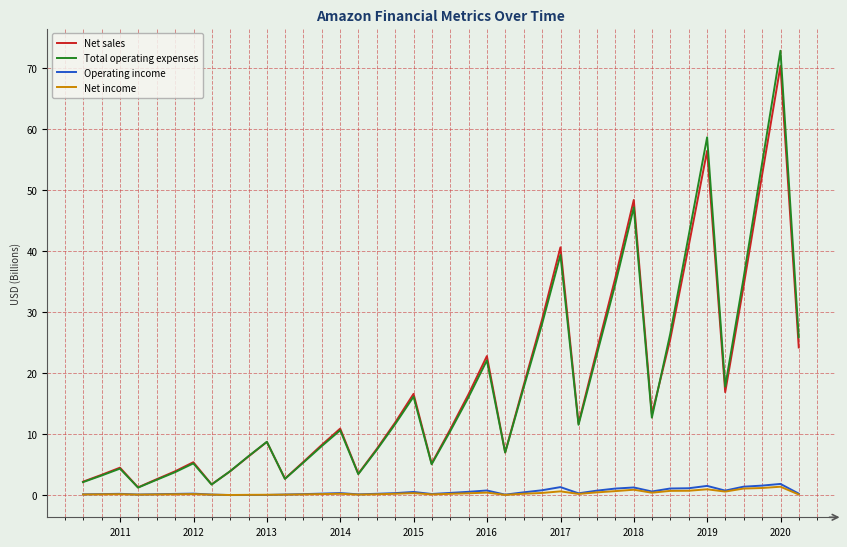

Which series has the widest spread of values?

Total operating expenses